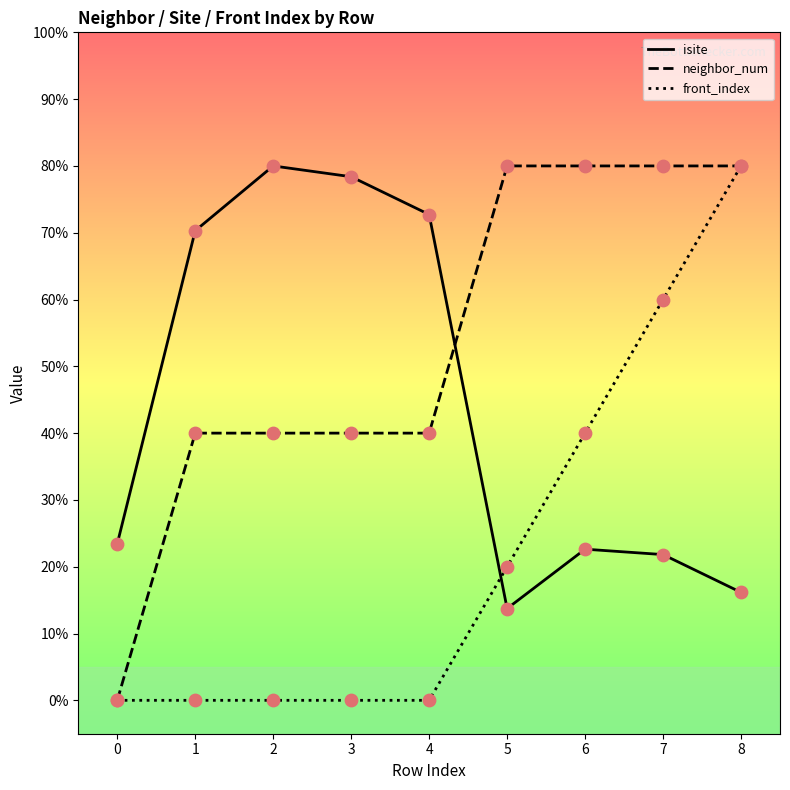

Is the value of isite at 4 greater than the value of neighbor_num at 4?

Yes